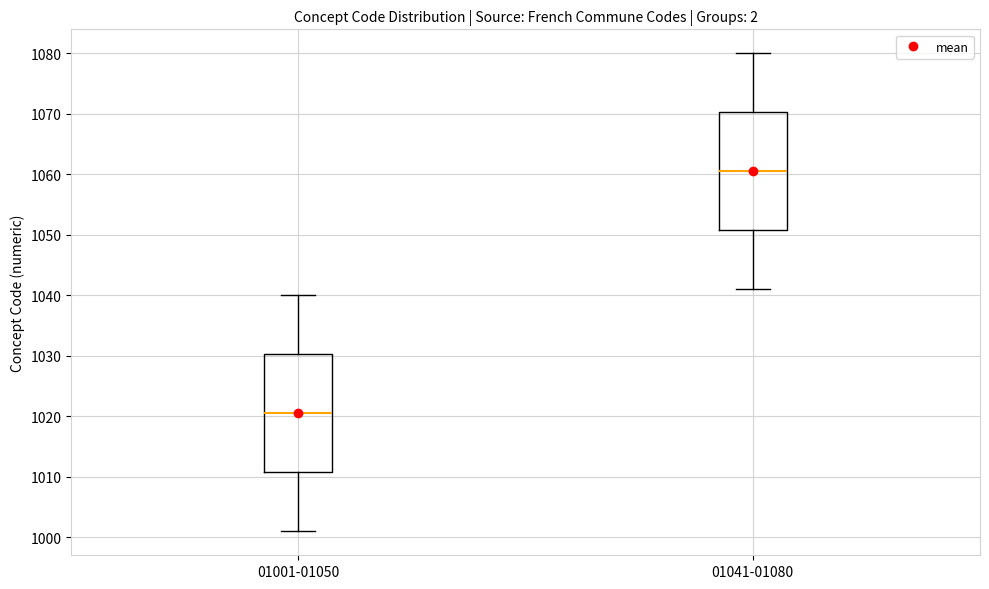

Reading left to right, read every box against the y-axis: the position of its median line, the range the box covers, and the ends of its whiskers. The values are not printed on the chart, so give them approximately, as read against the axis.

01001-01050: median 1021, box 1011 to 1030, whiskers 1001 to 1040
01041-01080: median 1061, box 1051 to 1070, whiskers 1041 to 1080